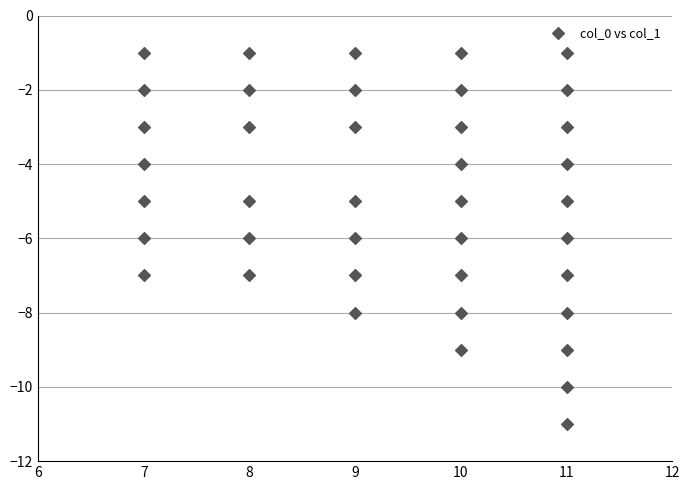

What is the range of Y values (max minus min)?

10